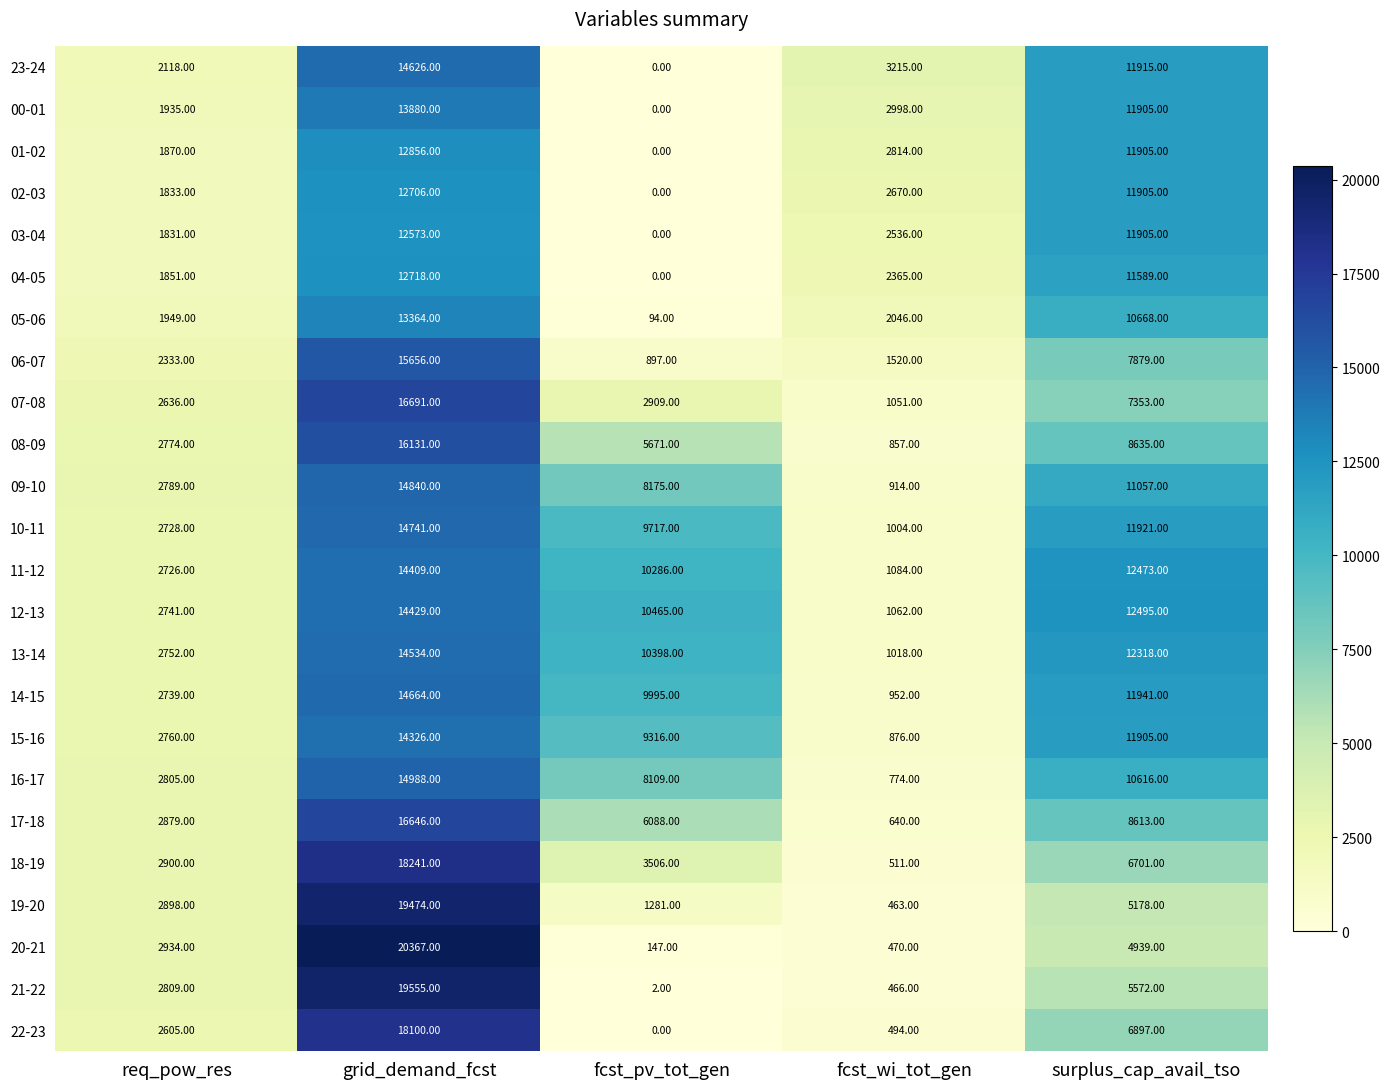

Where does the 08-09 series first go above 5671?

grid_demand_fcst